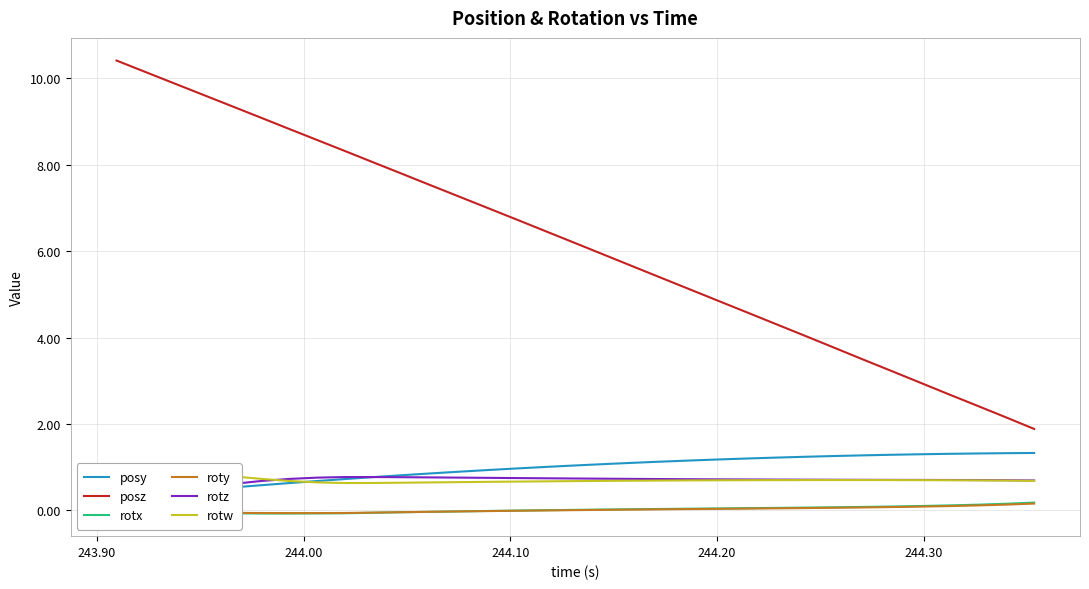

What is the smallest value displayed?

-0.1